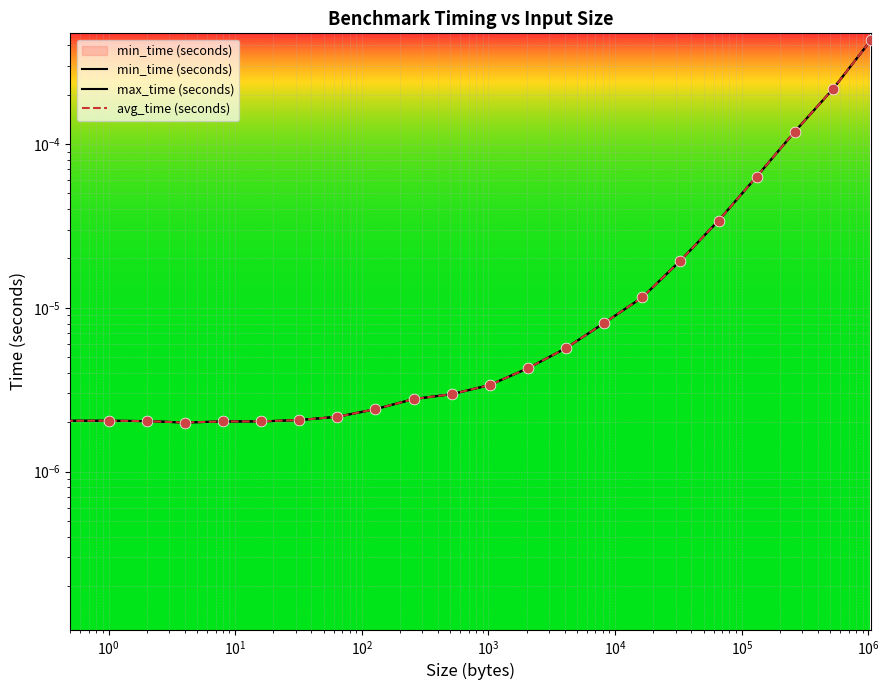

What are all the series names shown in the legend?

min_time (seconds), max_time (seconds), avg_time (seconds)